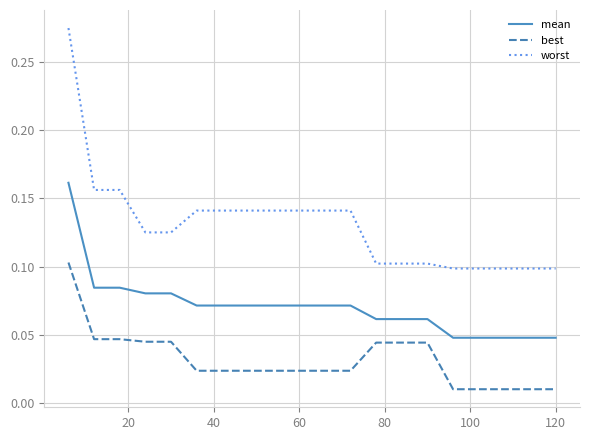

Rank the series by their average value, from highest to lowest.

worst, mean, best